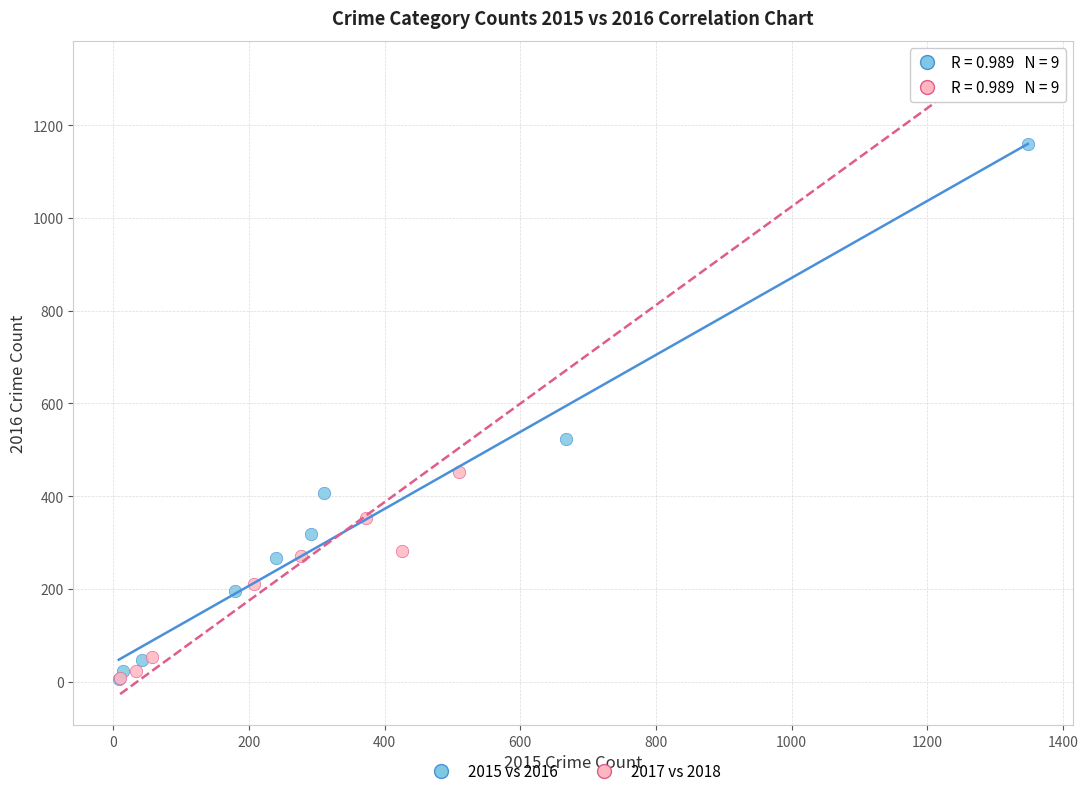

Which series has the widest spread of Y values?

2017 vs 2018